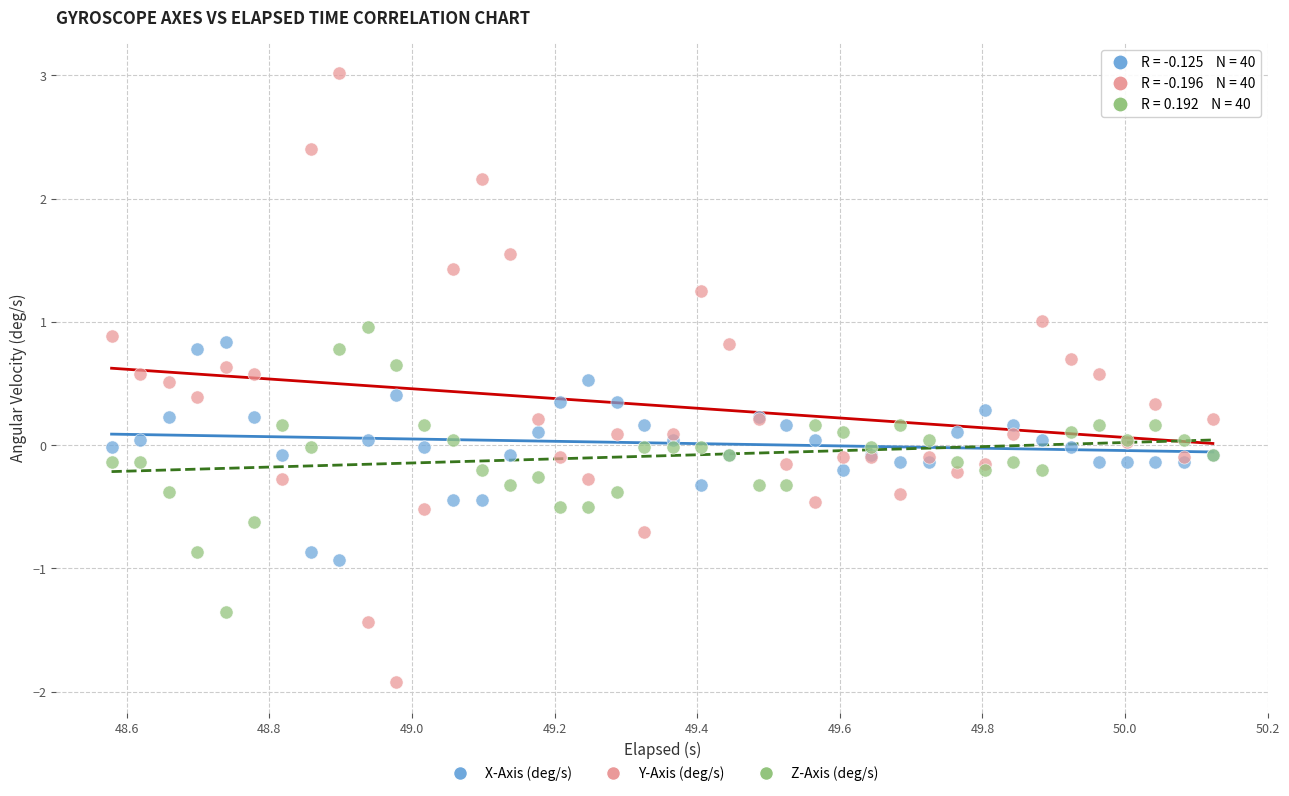

What is the X range (max minus min) for the scatter plot?

1.5